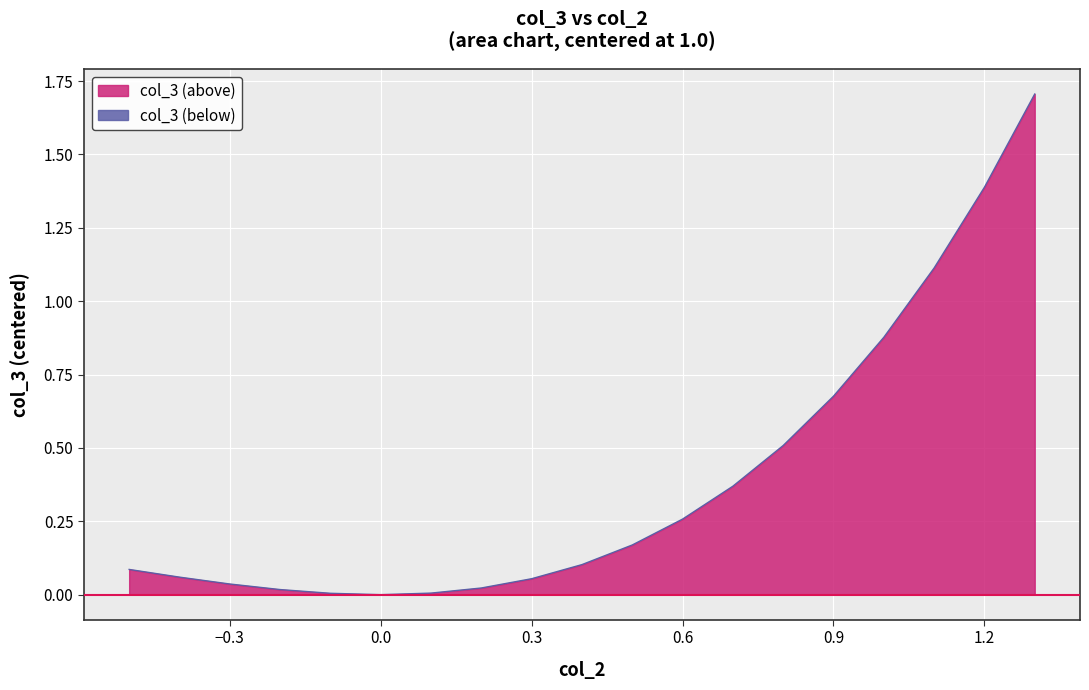

What is the change in value from 0.0 to 0.4?

+0.1